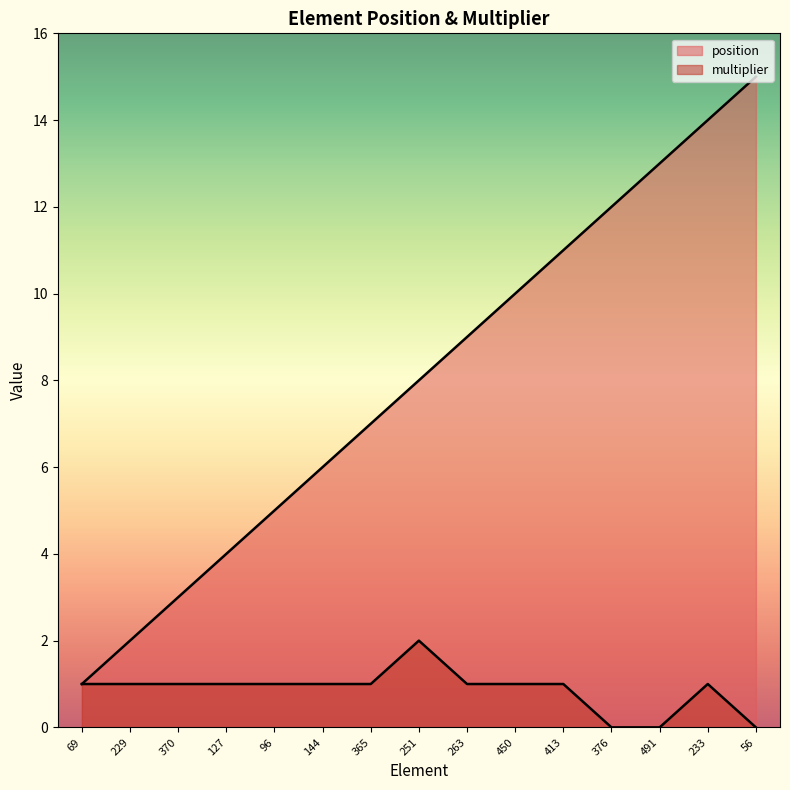

What is the label of the 10th point from the right?

144